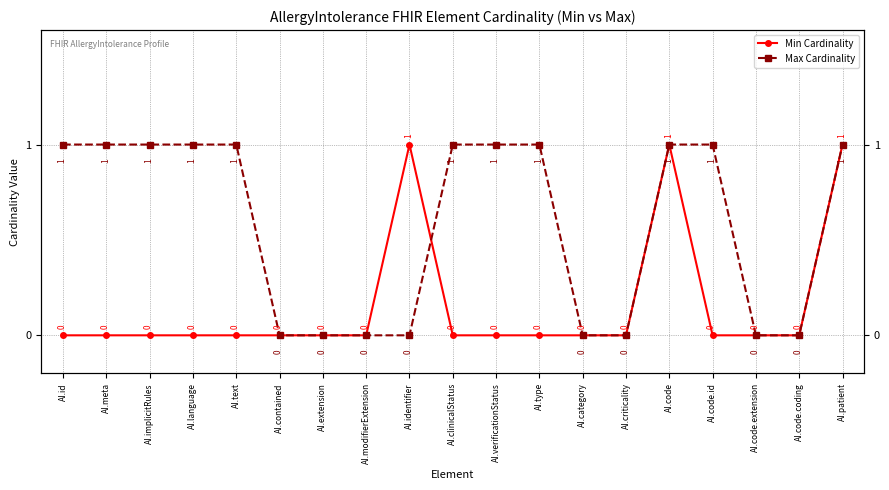

True or false: Max Cardinality has a value of 1 at AI.code.id.

True